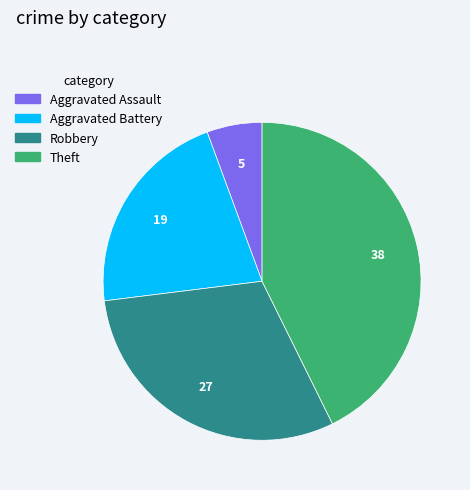

Which category has the smallest portion of the pie?

Aggravated Assault